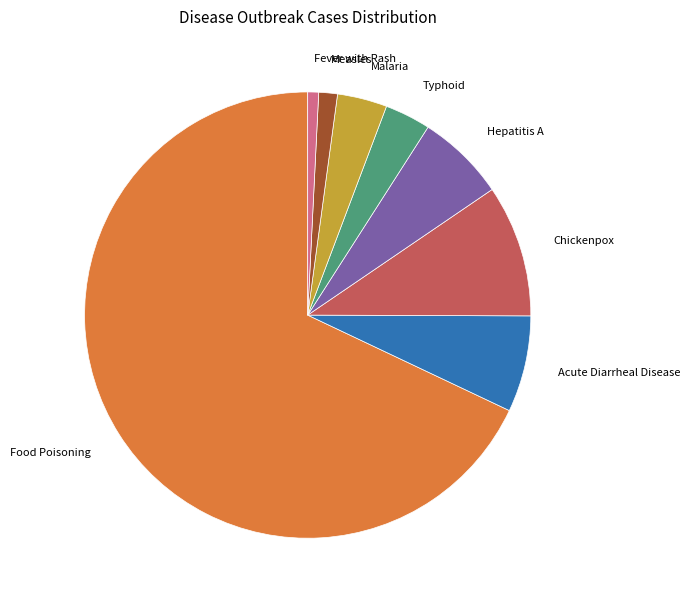

Is there any slice that represents more than half of the pie?

Yes